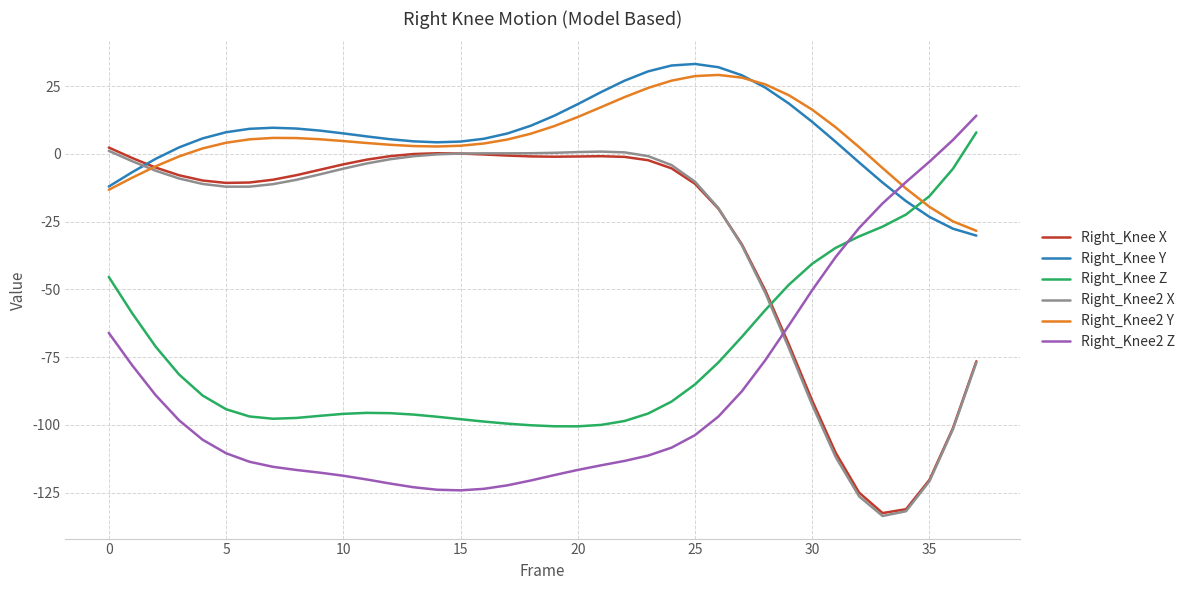

What is the lowest value of the Right_Knee2 X series?

-133.6